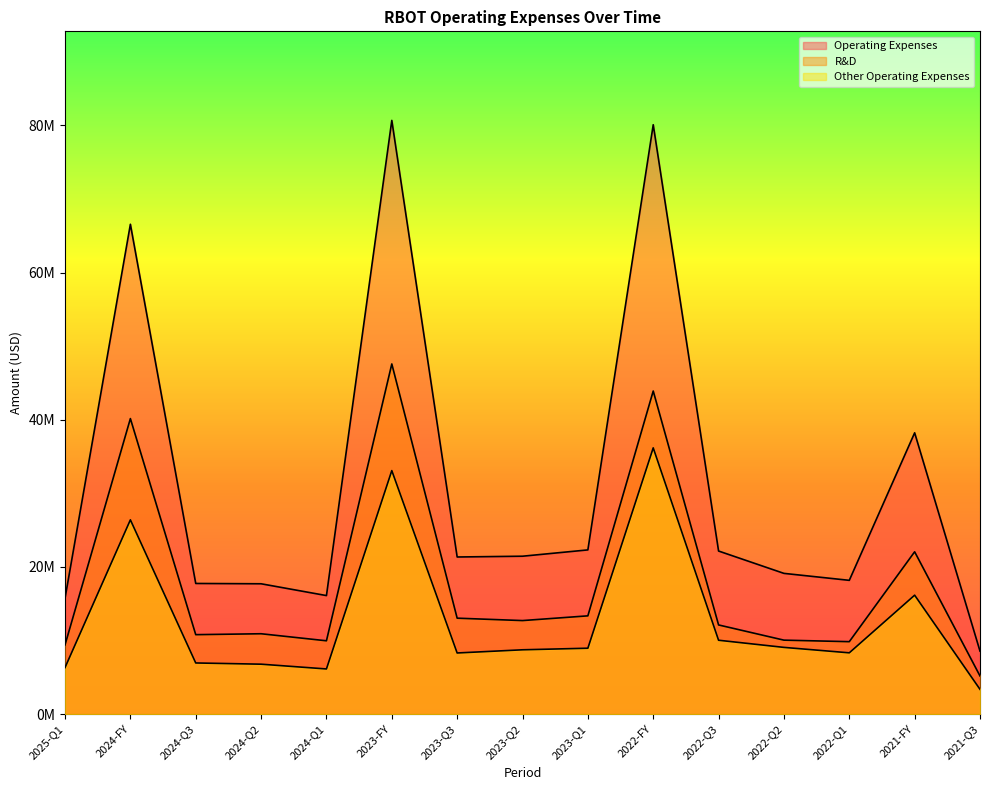

Which series has the widest spread of values?

Operating Expenses